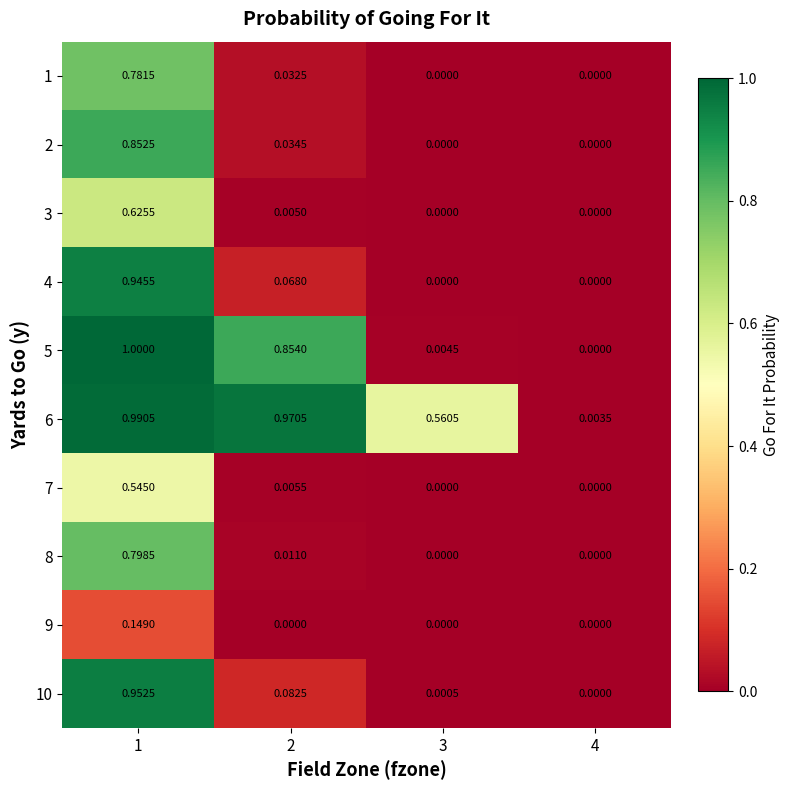

What is the greatest value displayed?

1.0